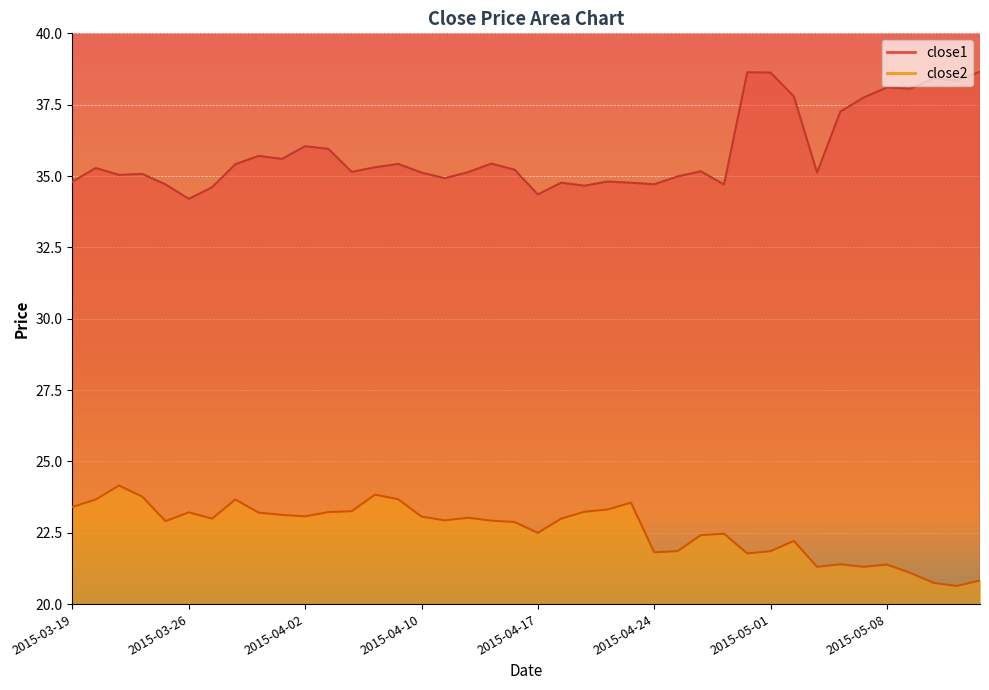

What is the minimum value shown in the chart?

20.6